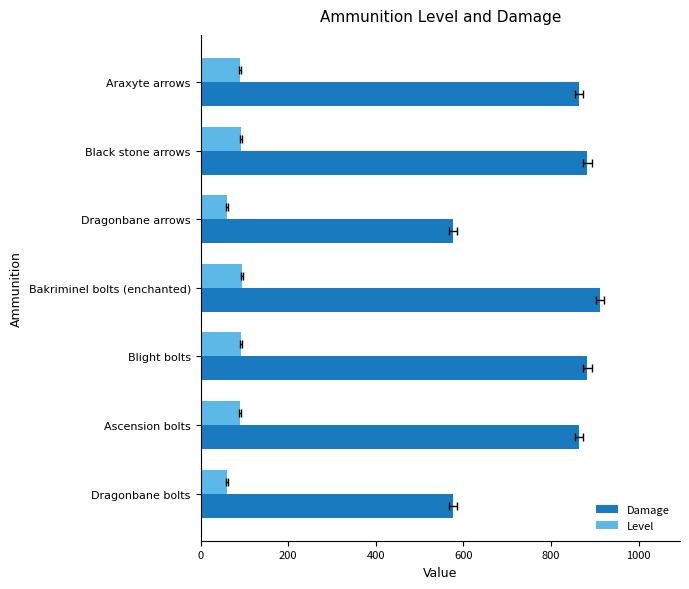

Which series has the widest spread of values?

Damage